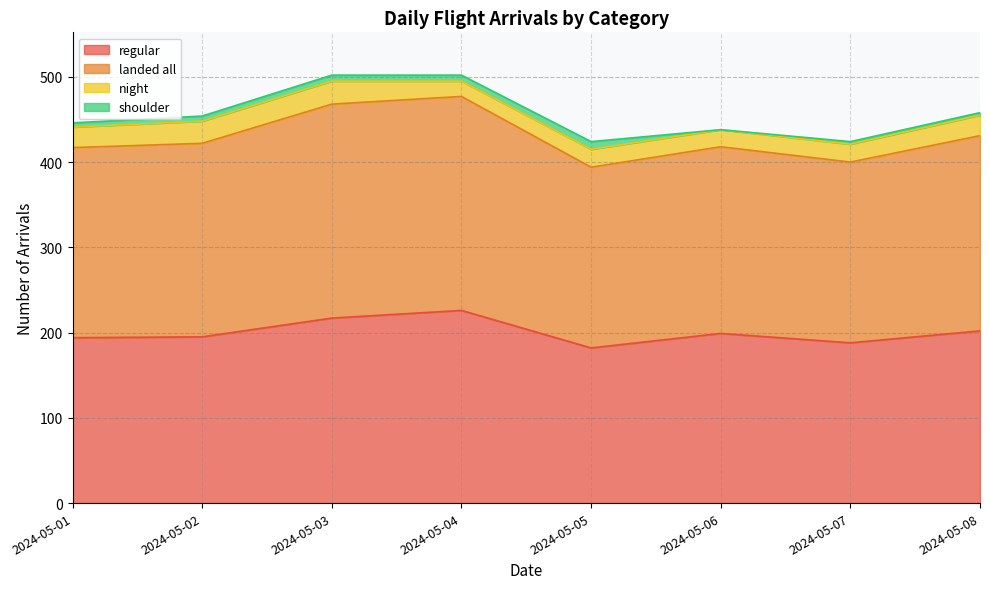

What is the highest value of the regular series?

226